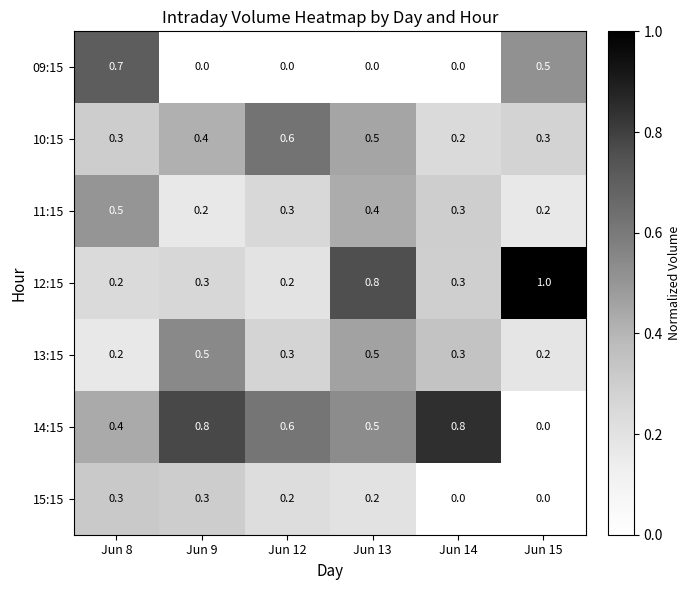

What is the average value of the 14:15 series?

0.5